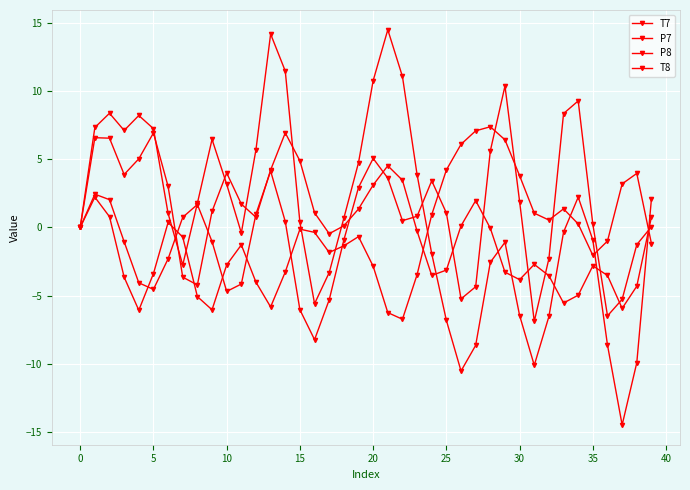

Does the chart have visible grid lines?

Yes